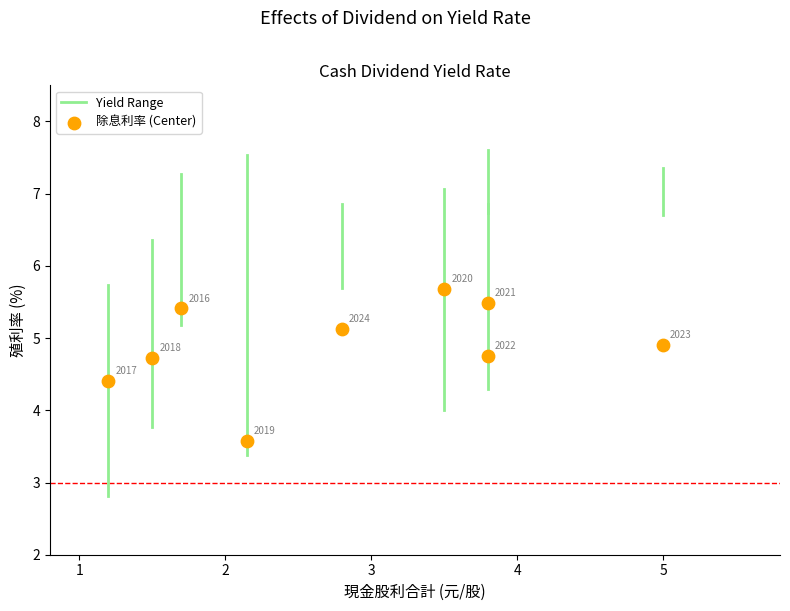

What Y value in the scatter plot is closest to 4?

4.4